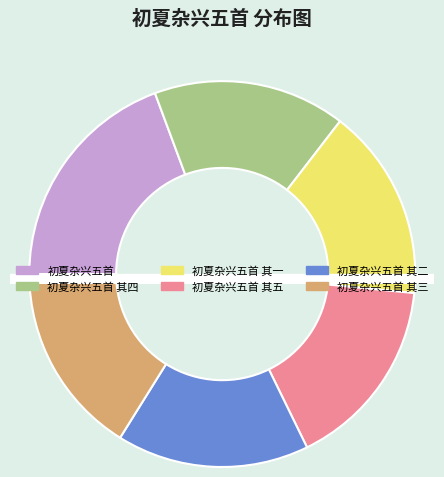

What is the total percentage of 初夏杂兴五首 其三 and 初夏杂兴五首?

35.5%